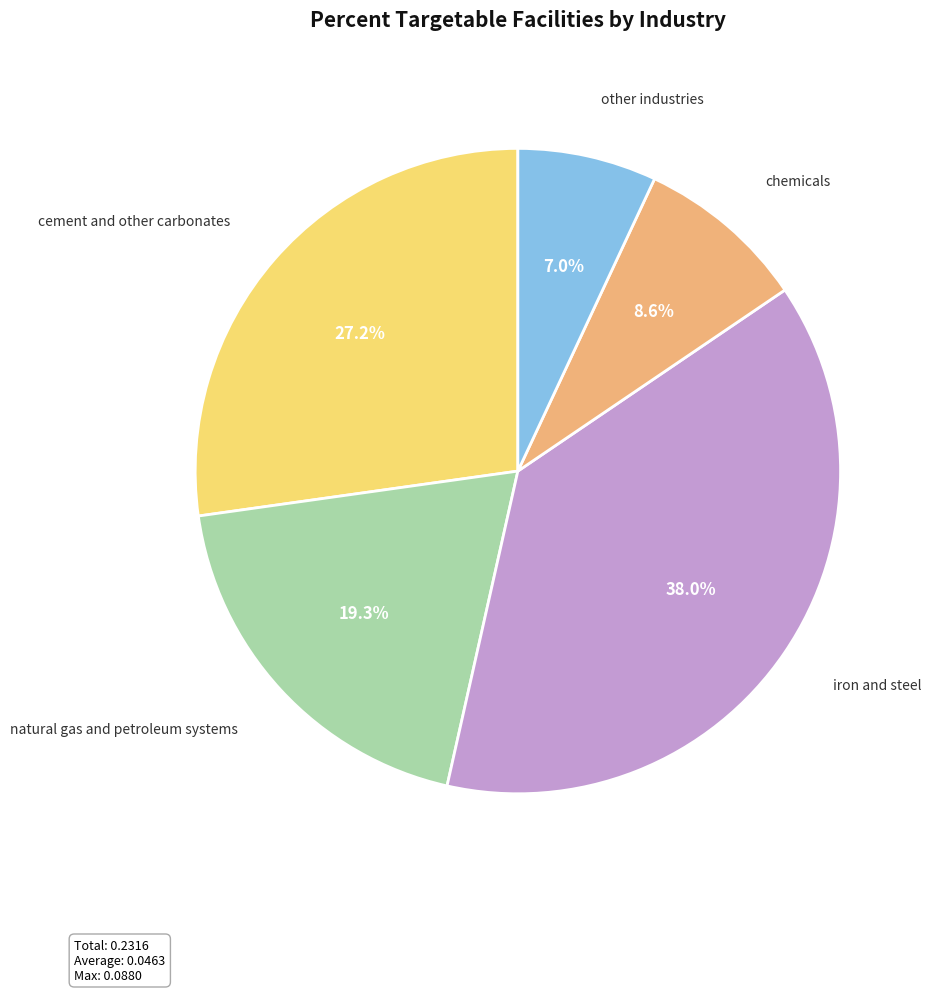

How many slices are in this pie chart?

5